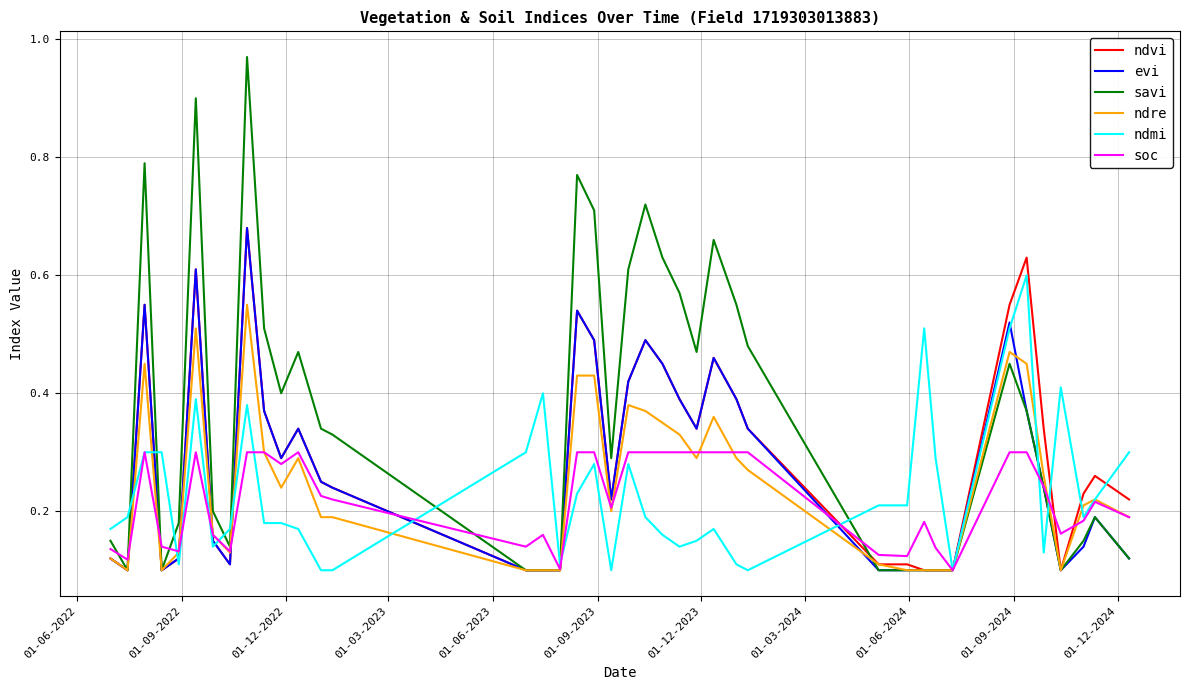

Which series has the largest range (max minus min)?

savi